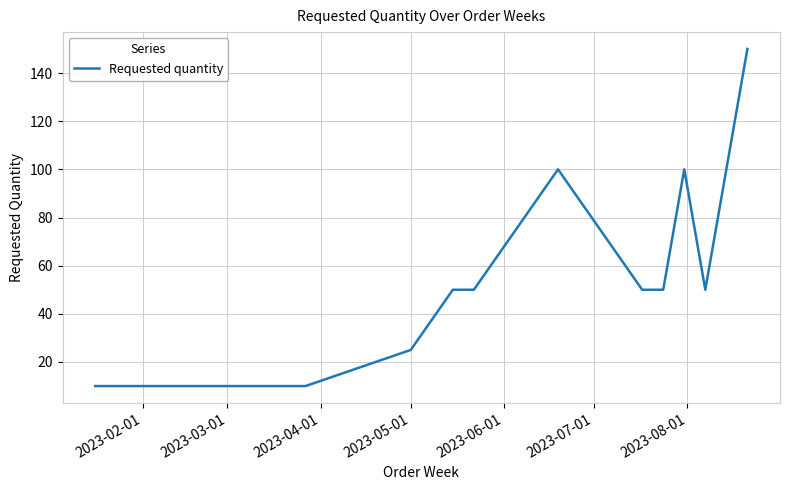

What is the difference between the maximum and minimum values?

140